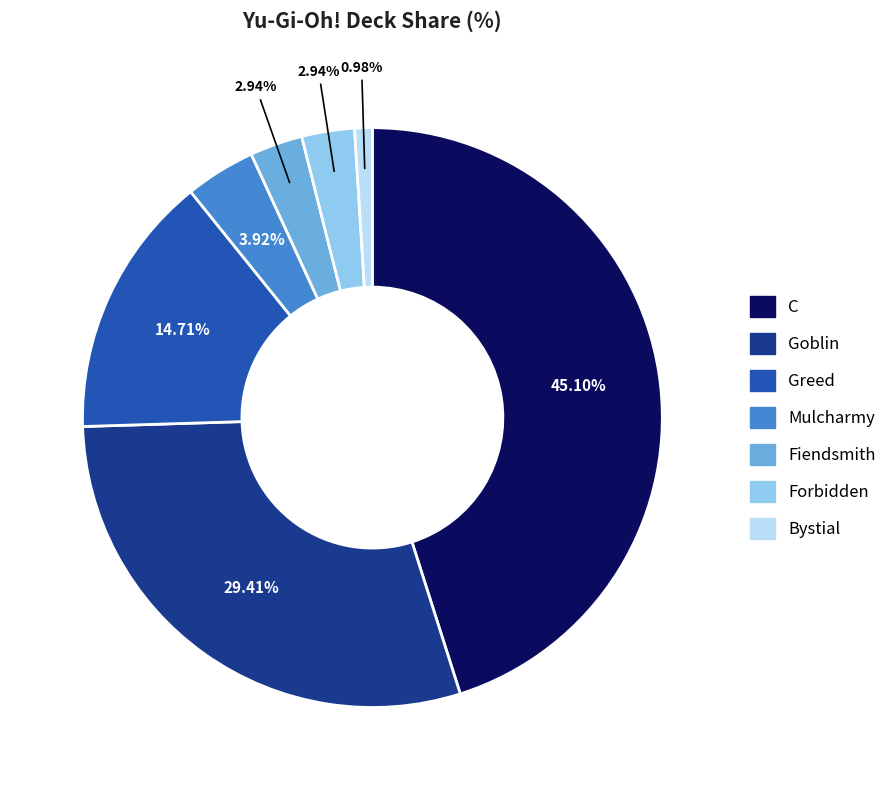

Count the number of slices in the pie.

7